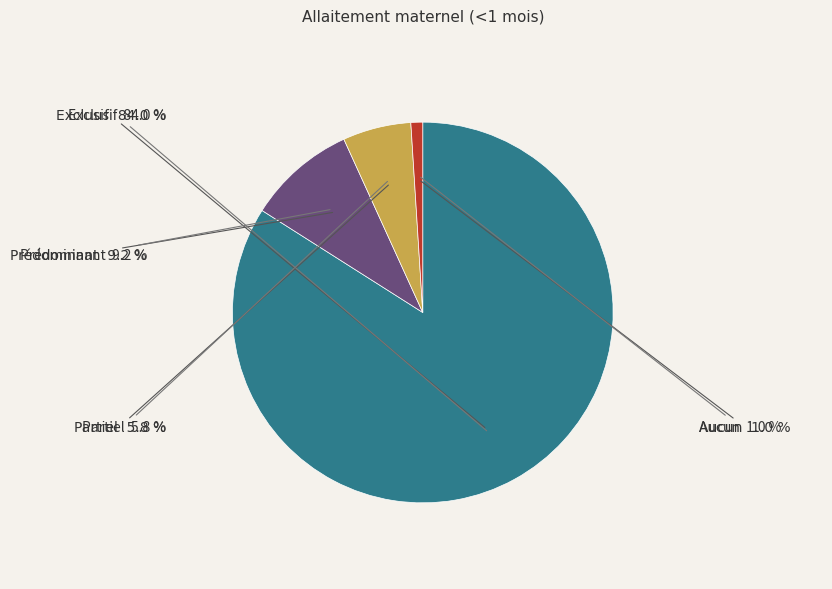

How many slices are in this pie chart?

4